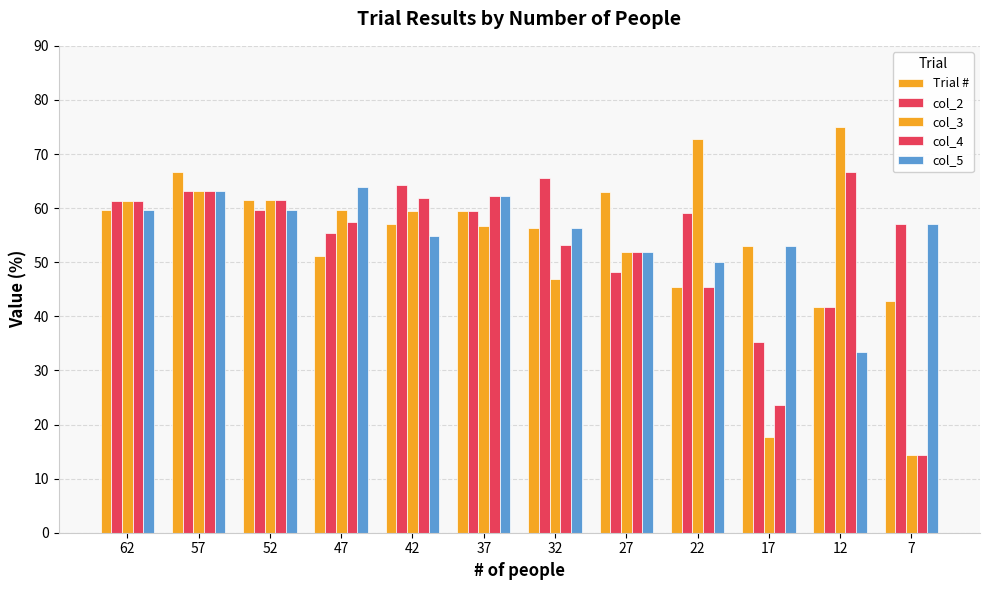

Is it true that col_4 equals 26.4 at 42?

False